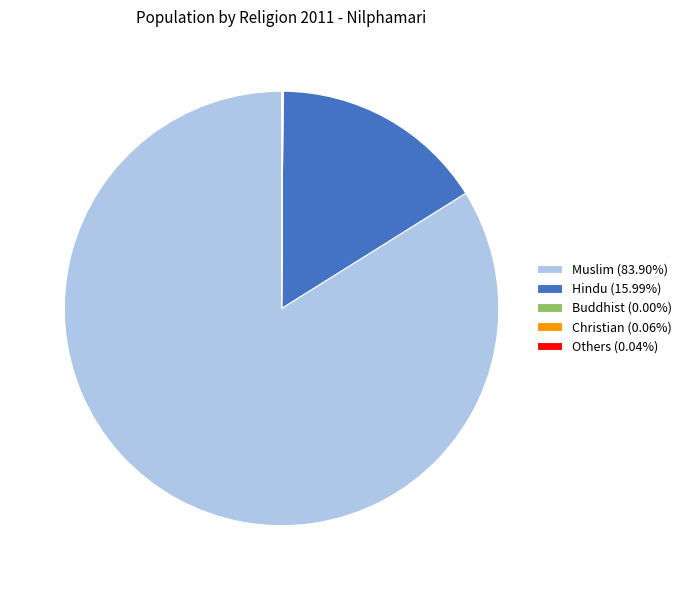

Is there any slice that represents more than half of the pie?

Yes